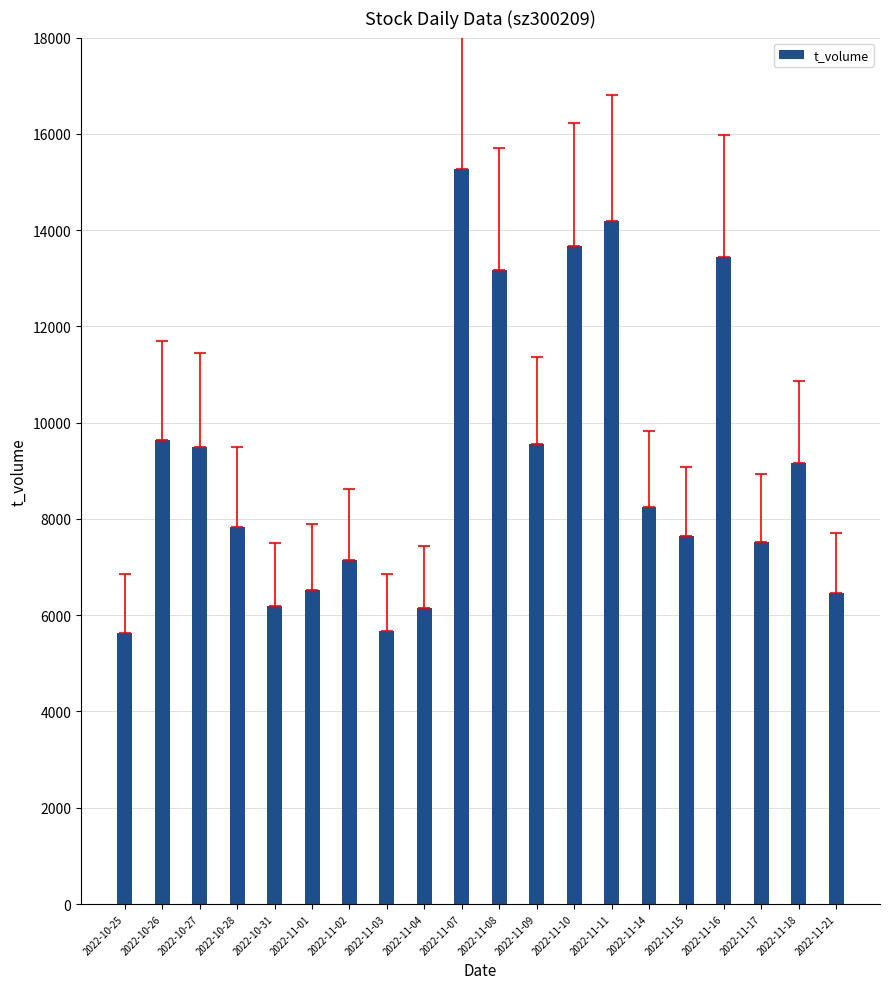

What is the smallest value displayed?

5622